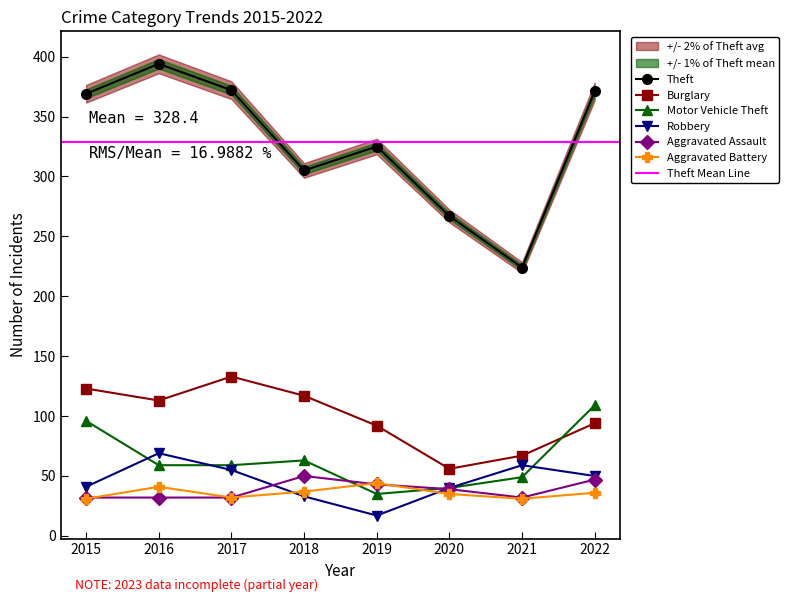

What is the approximate value of Burglary at 2021, to the nearest 10?

70